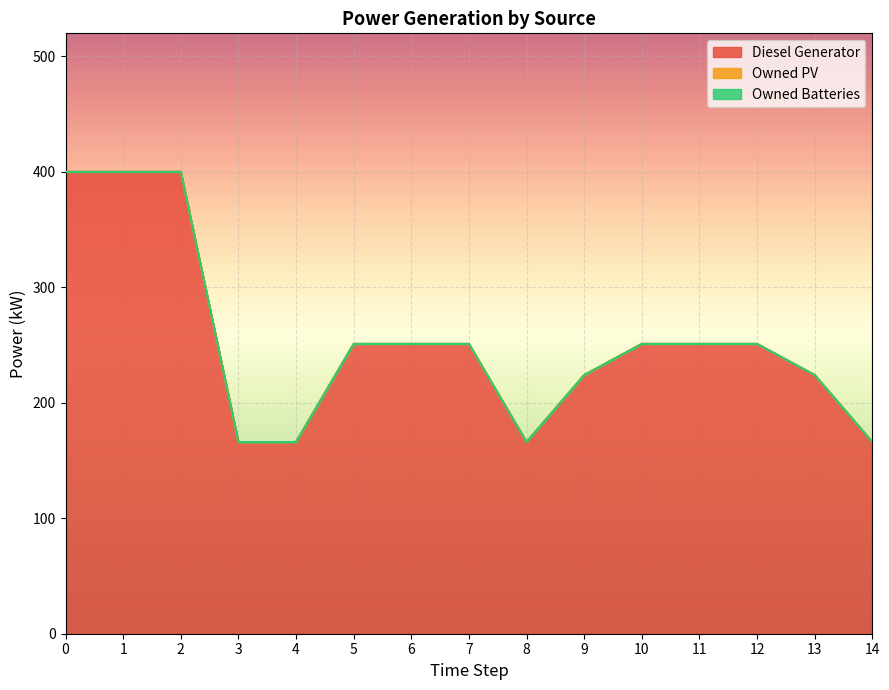

What is the maximum value shown in the chart?

400